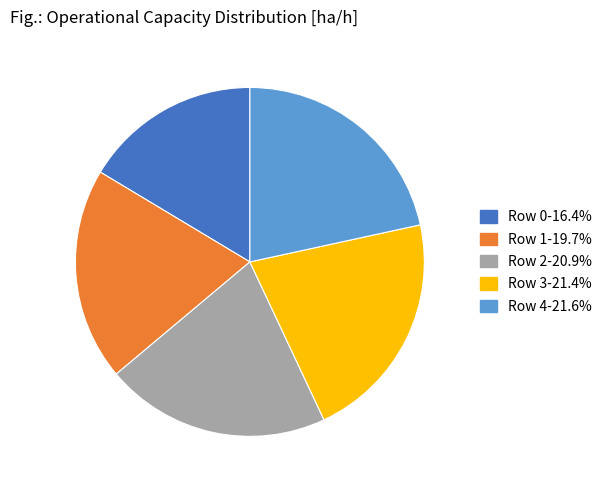

Which slice is the smallest?

Row 0